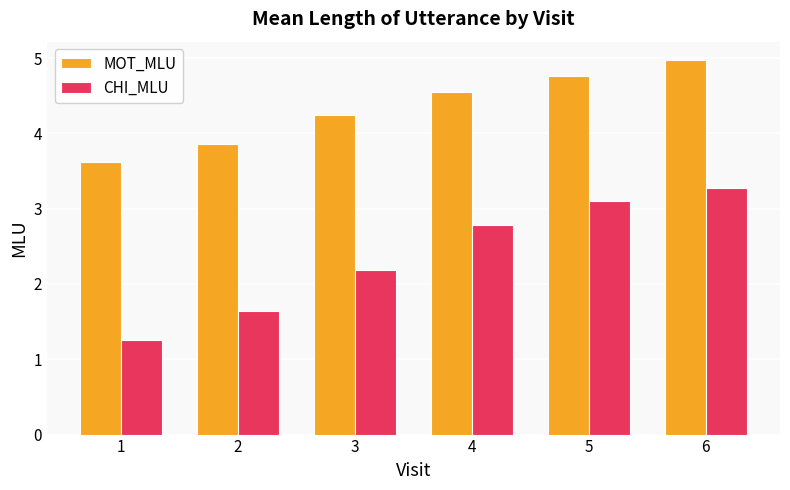

At 3, list the series in order from smallest to largest.

CHI_MLU, MOT_MLU